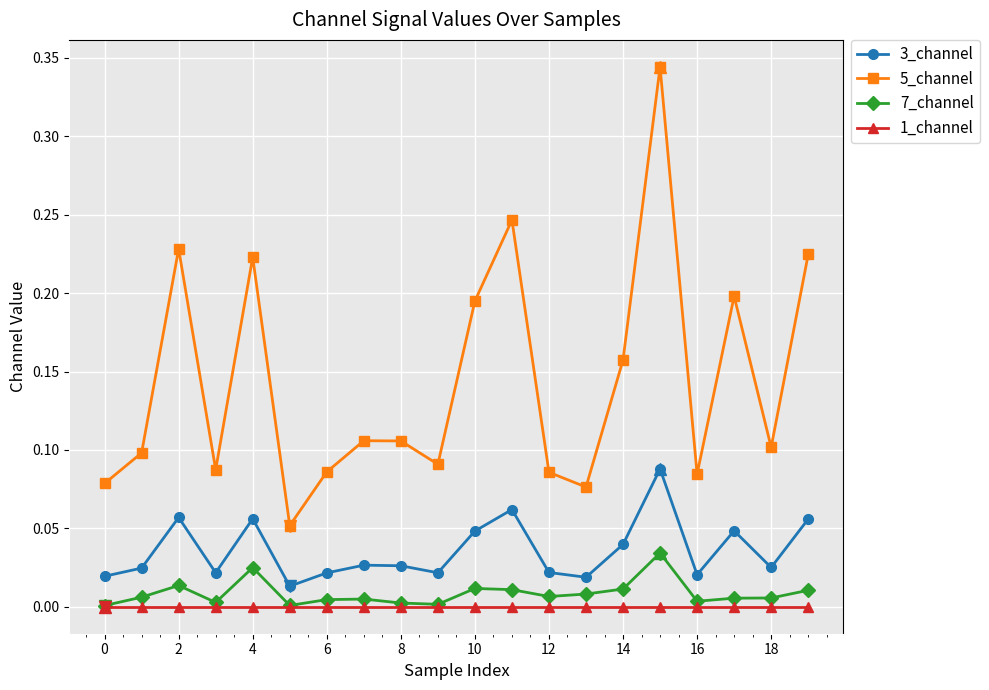

Which series has the largest total across all categories?

5_channel